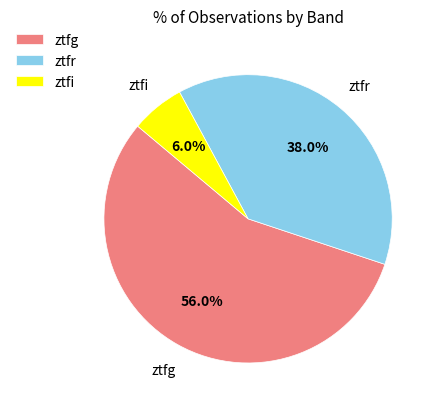

What is the smallest slice in the pie chart?

ztfi